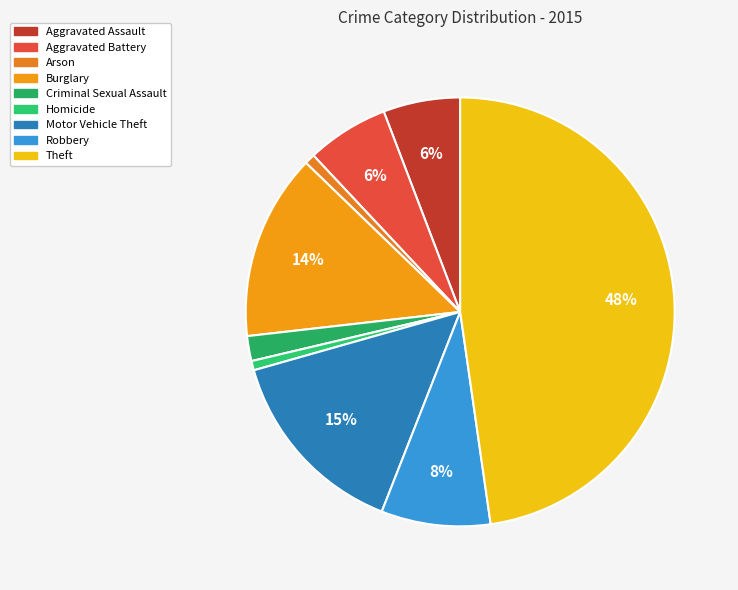

Is it true that Arson is 11% of the pie?

False